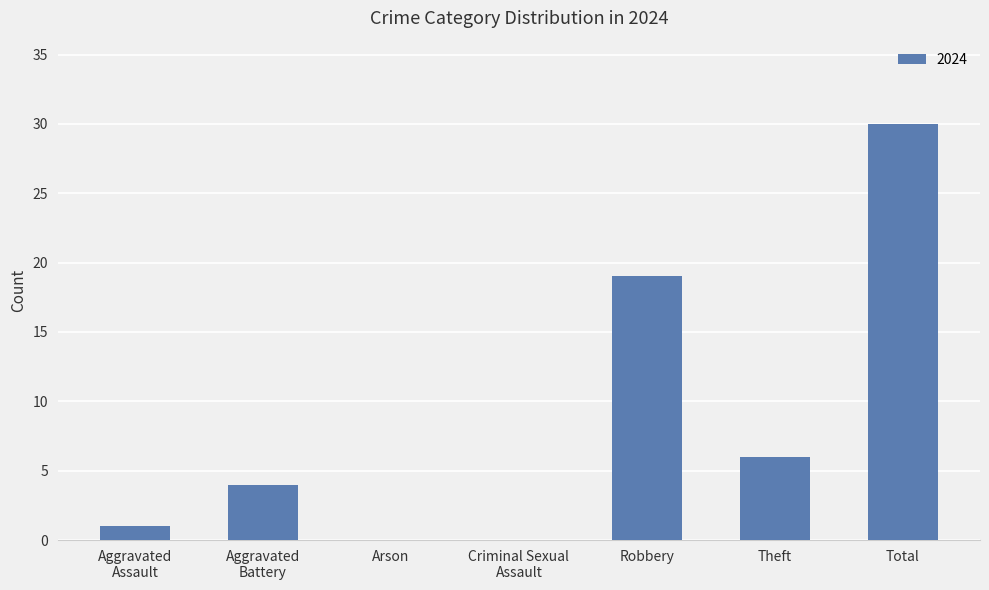

Count the number of data series in this chart.

1